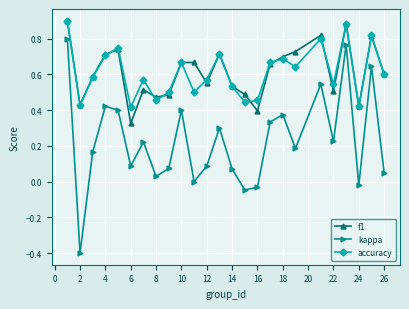

True or false: f1 and kappa intersect in this chart.

False